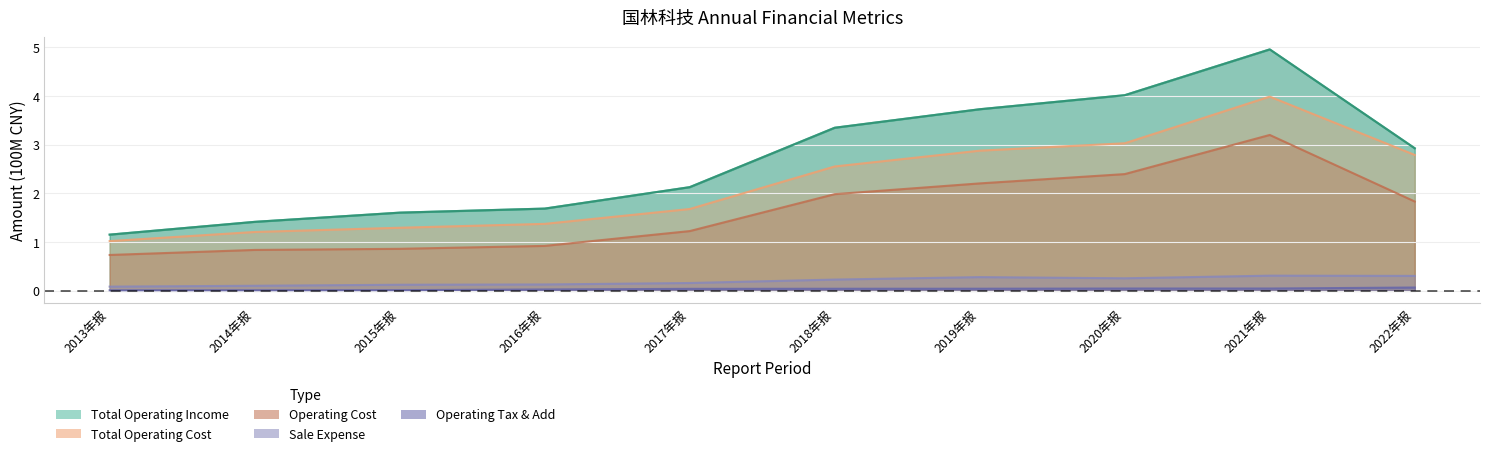

What is the label of the 8th point from the right?

2015年报